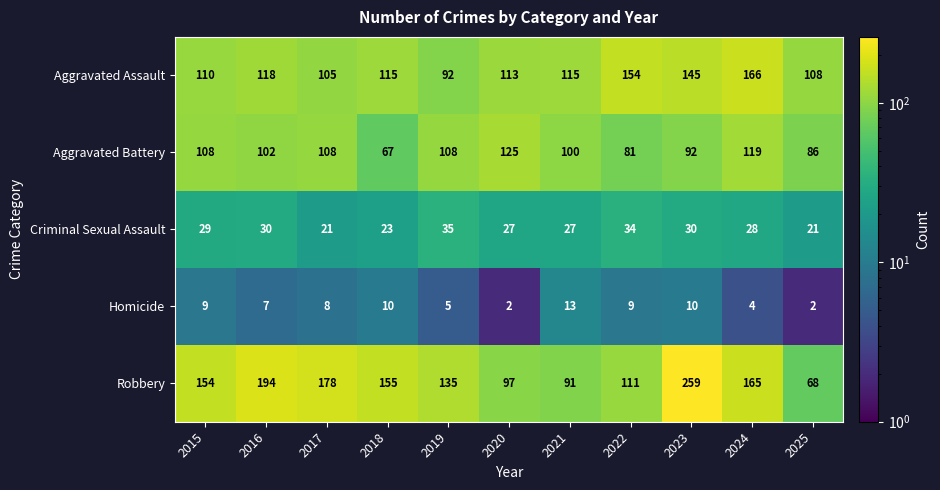

Which series has the largest total across all categories?

Robbery